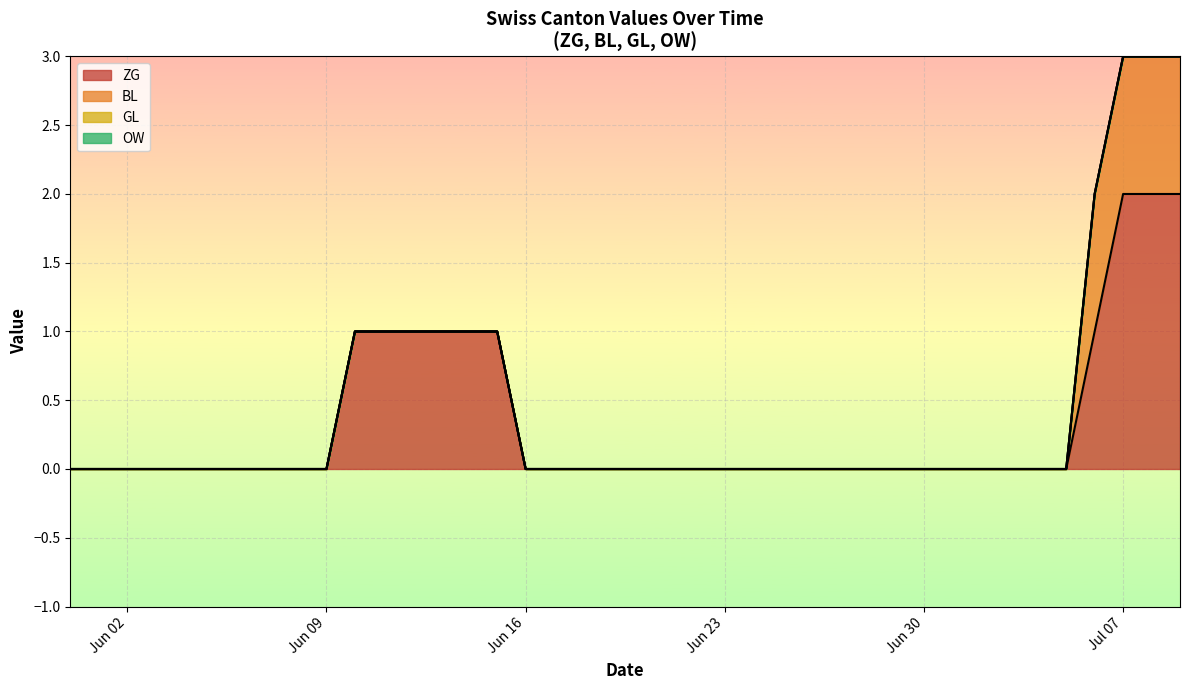

Rank the categories by ZG value from highest to lowest.

2020-07-07, 2020-07-08, 2020-07-09, 2020-06-10, 2020-06-11, 2020-06-12, 2020-06-13, 2020-06-14, 2020-06-15, 2020-07-06, 2020-05-31, 2020-06-01, 2020-06-02, 2020-06-03, 2020-06-04, 2020-06-05, 2020-06-06, 2020-06-07, 2020-06-08, 2020-06-09, 2020-06-16, 2020-06-17, 2020-06-18, 2020-06-19, 2020-06-20, 2020-06-21, 2020-06-22, 2020-06-23, 2020-06-24, 2020-06-25, 2020-06-26, 2020-06-27, 2020-06-28, 2020-06-29, 2020-06-30, 2020-07-01, 2020-07-02, 2020-07-03, 2020-07-04, 2020-07-05